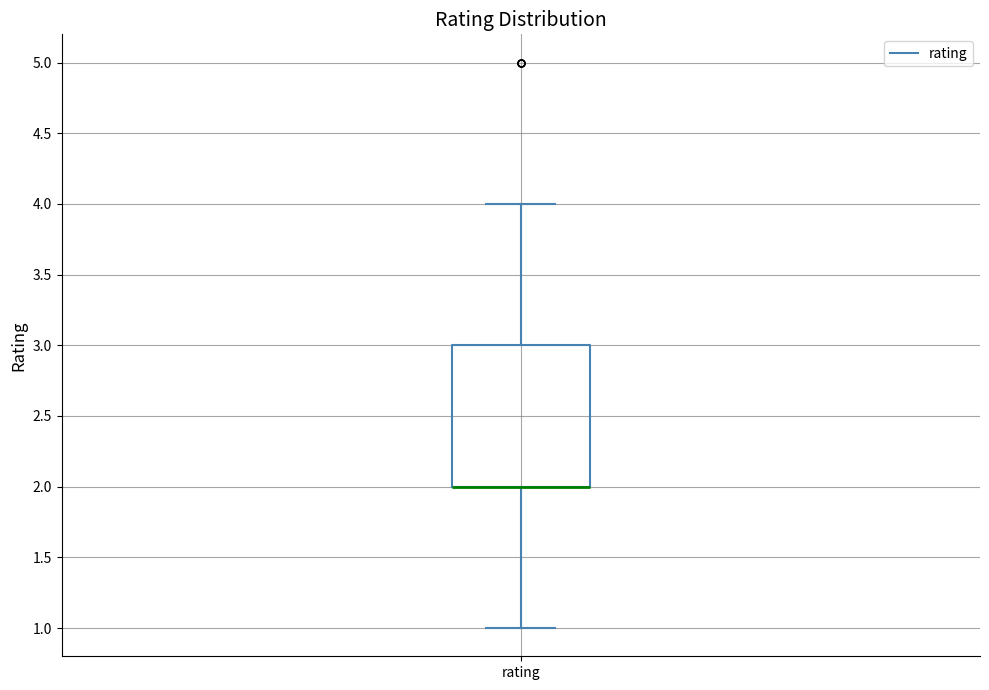

Where is the lower edge of the box for rating on the y-axis? The values are not printed on the chart, so give them approximately, as read against the axis.

2